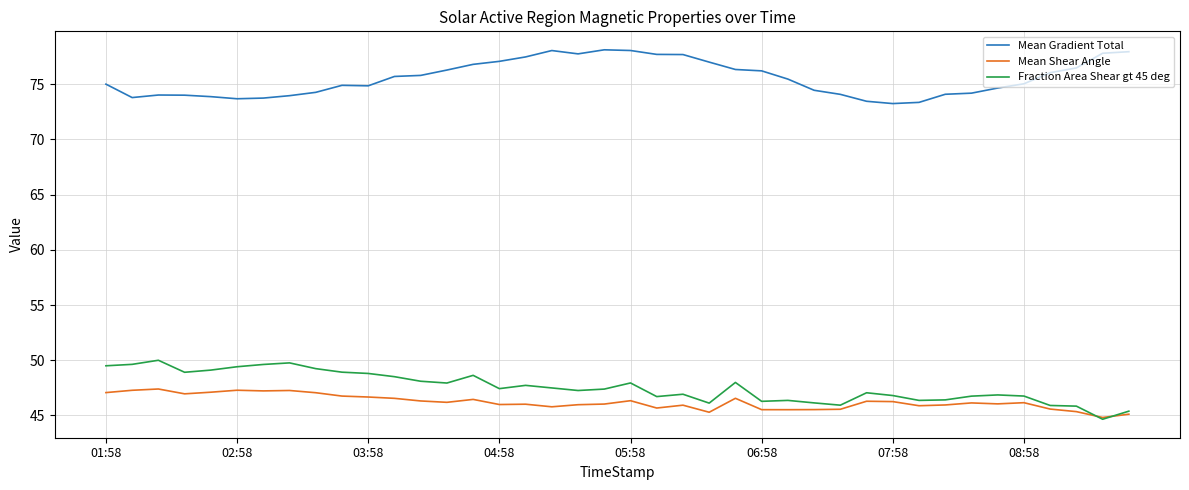

At how many categories does at least one series exceed 61?

40